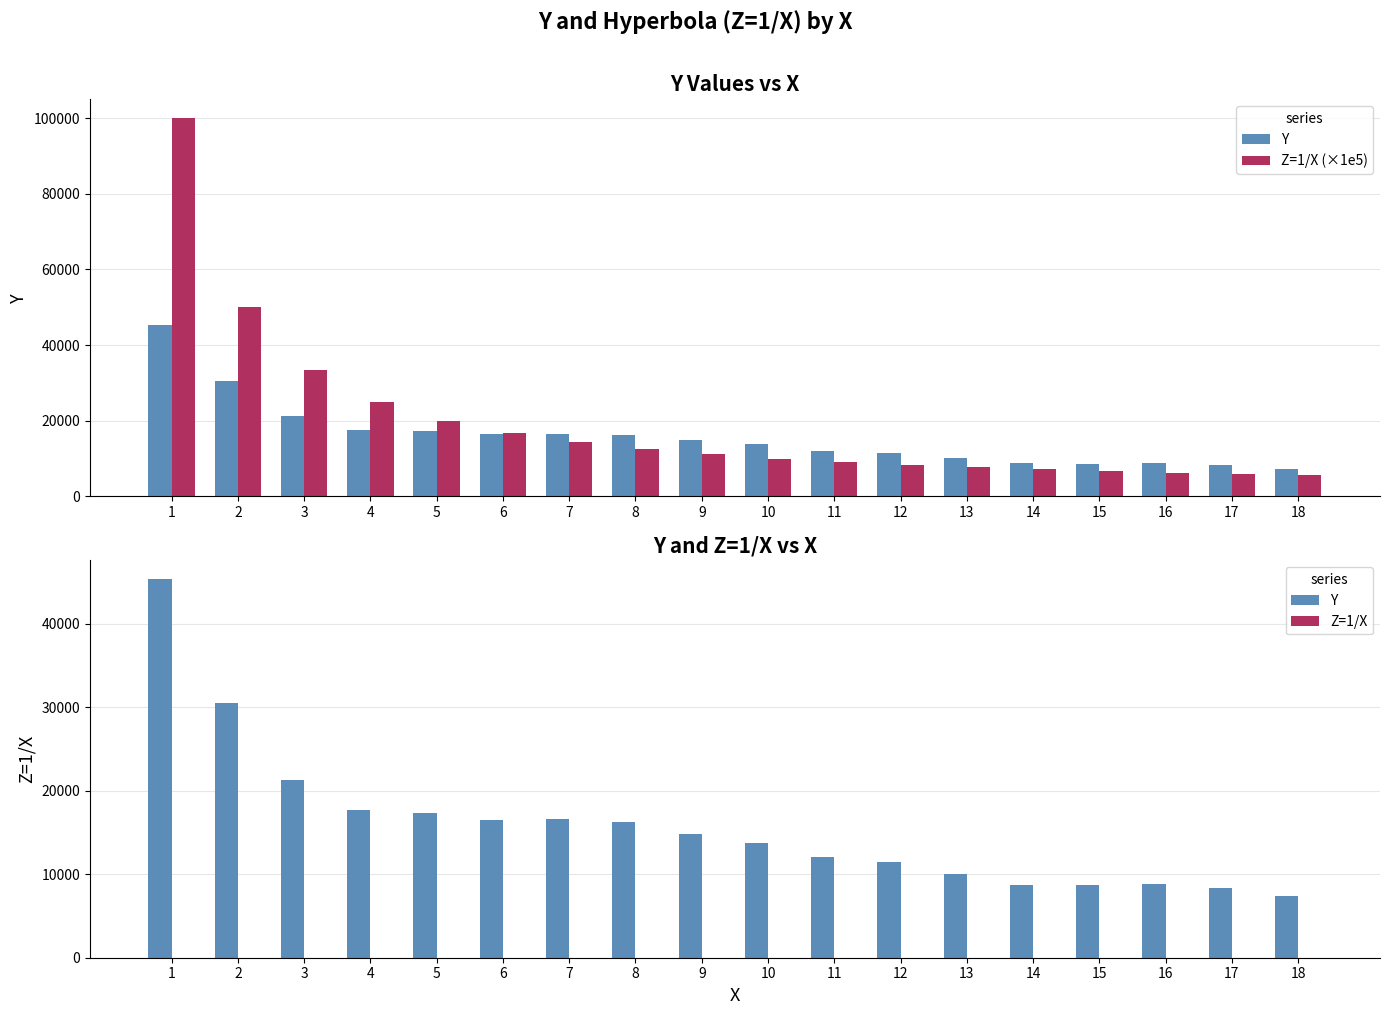

At how many categories does at least one series exceed 66668?

1